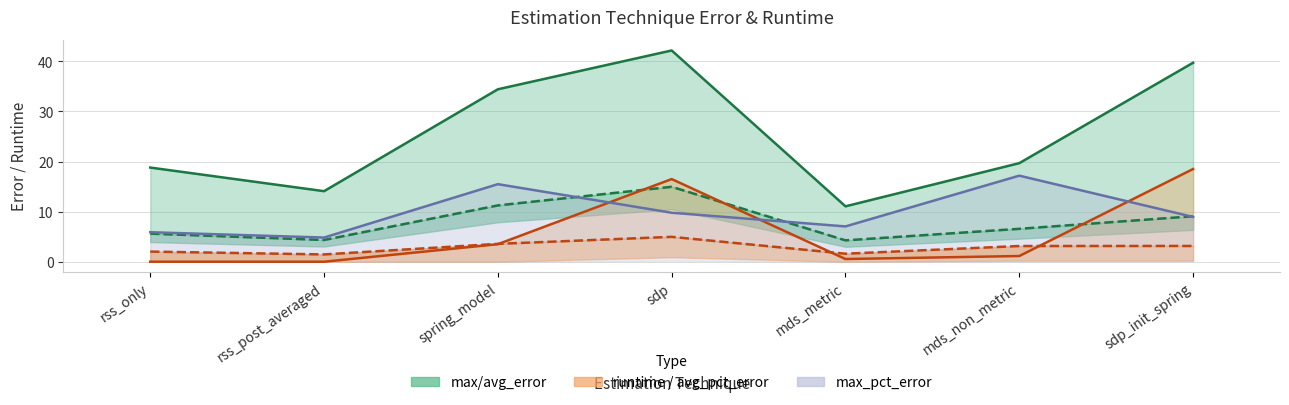

What is the label of the 1st point from the left?

rss_only